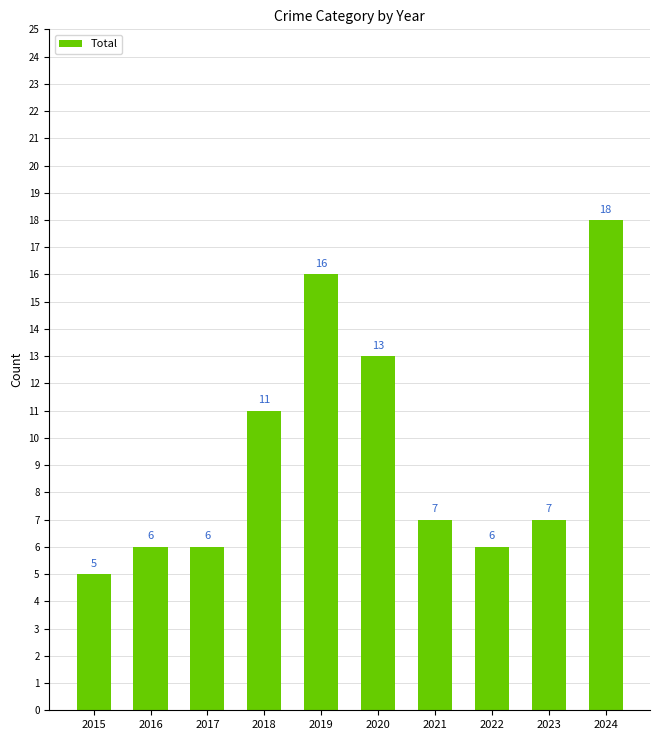

What is the change in value from 2020 to 2024?

+5